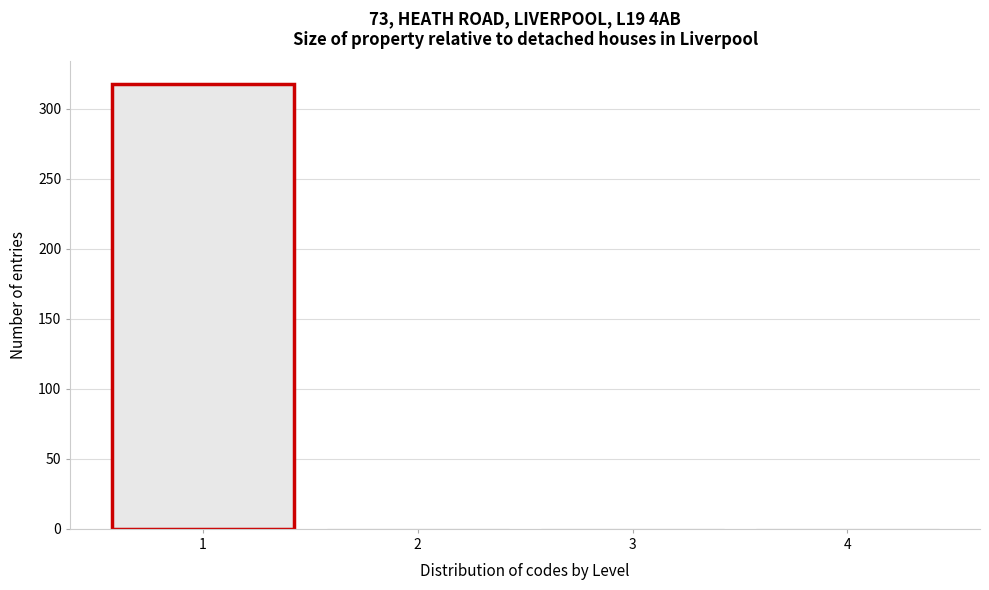

Reading right to left, extract all data points from this chart.

4=0	3=0	2=0	1=318